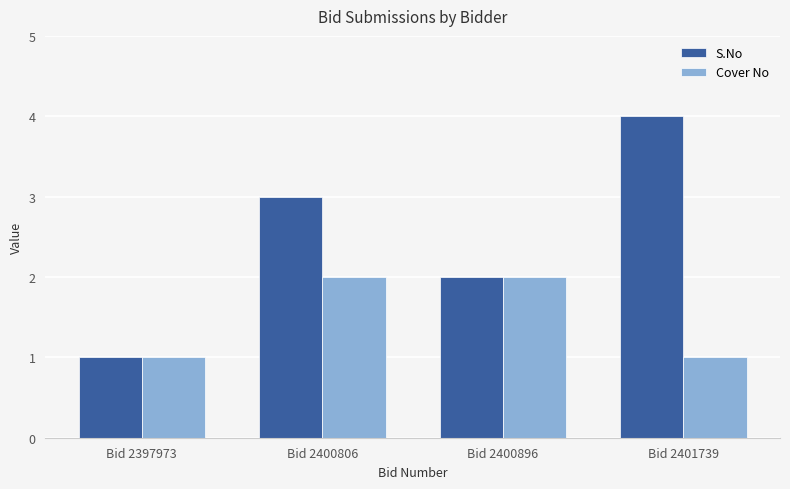

How many distinct data groups are displayed?

2